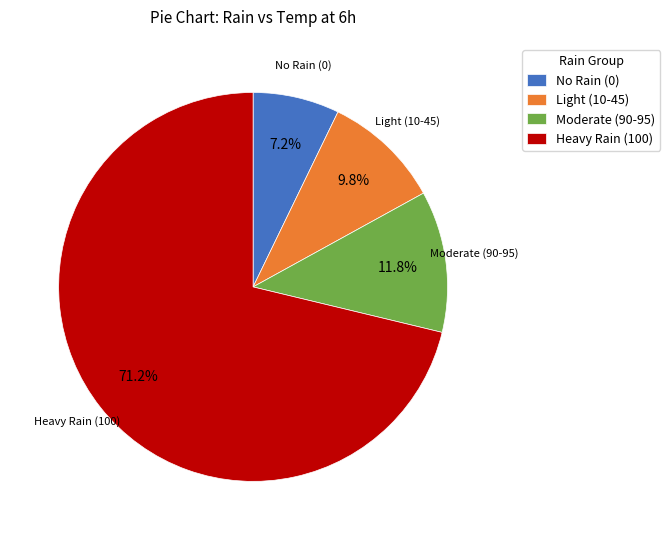

Is there a majority slice in this chart?

Yes